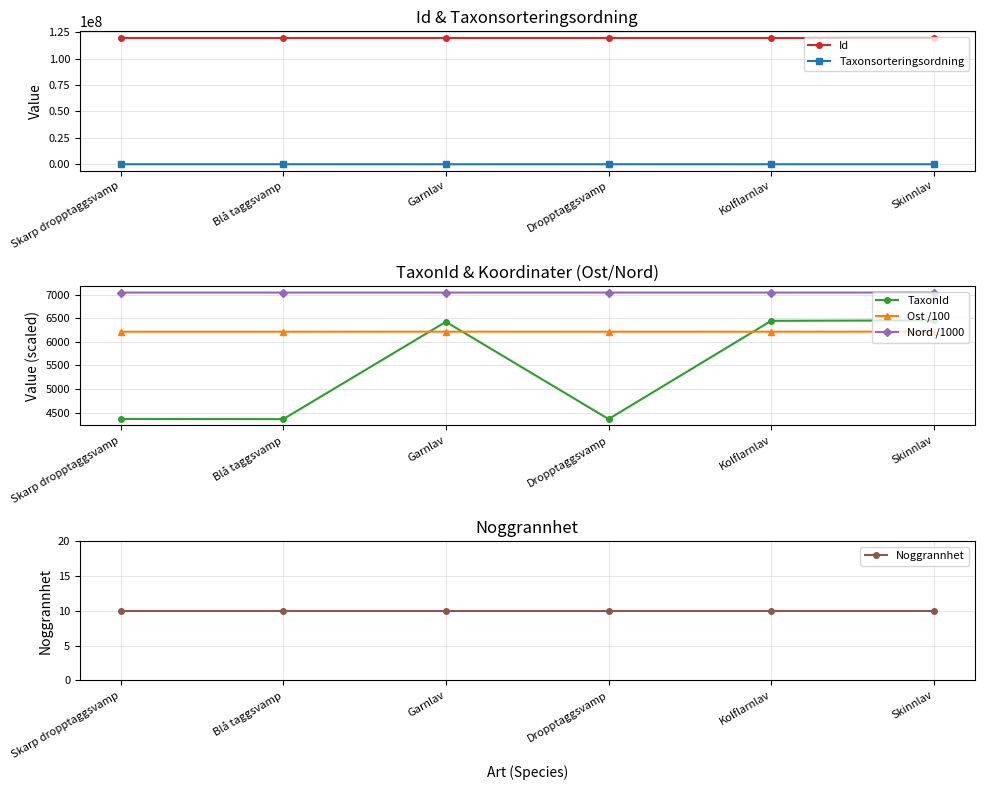

What are all the series names shown in the legend?

Id, Taxonsorteringsordning, TaxonId, Ost /100, Nord /1000, Noggrannhet